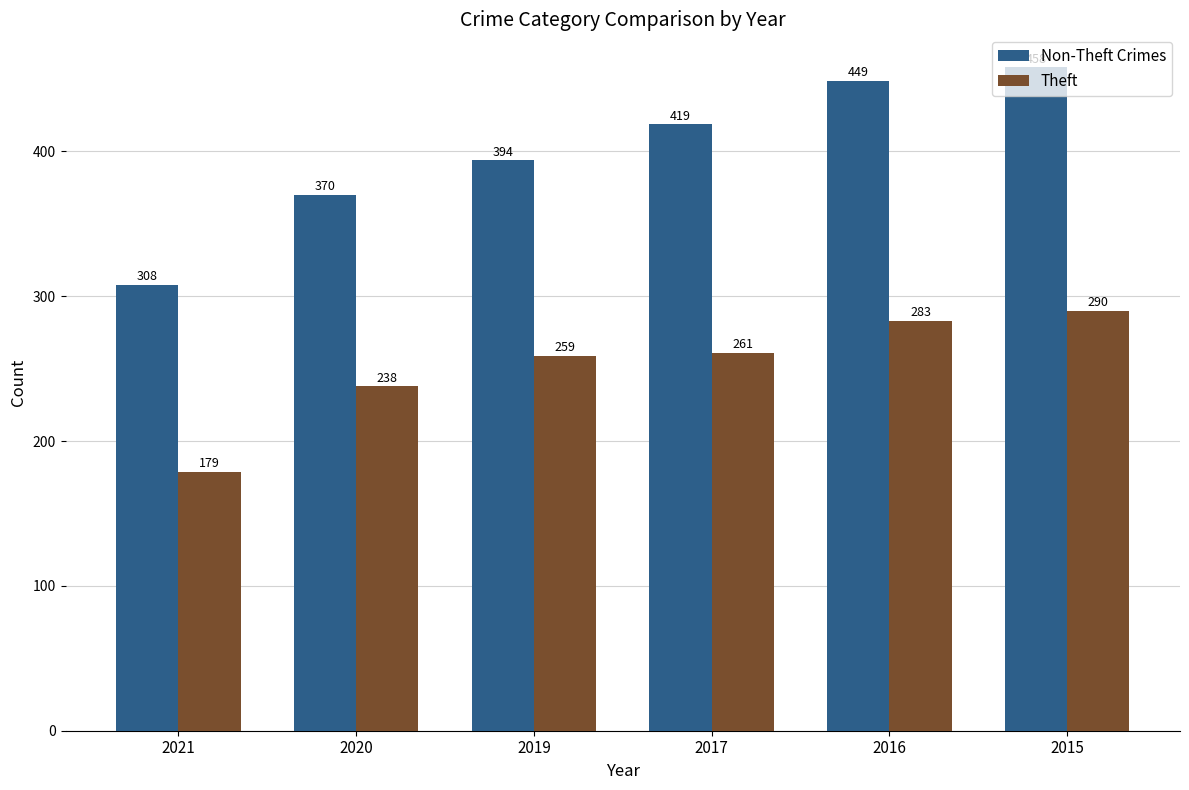

At which category is the sum across all series the highest?

2015